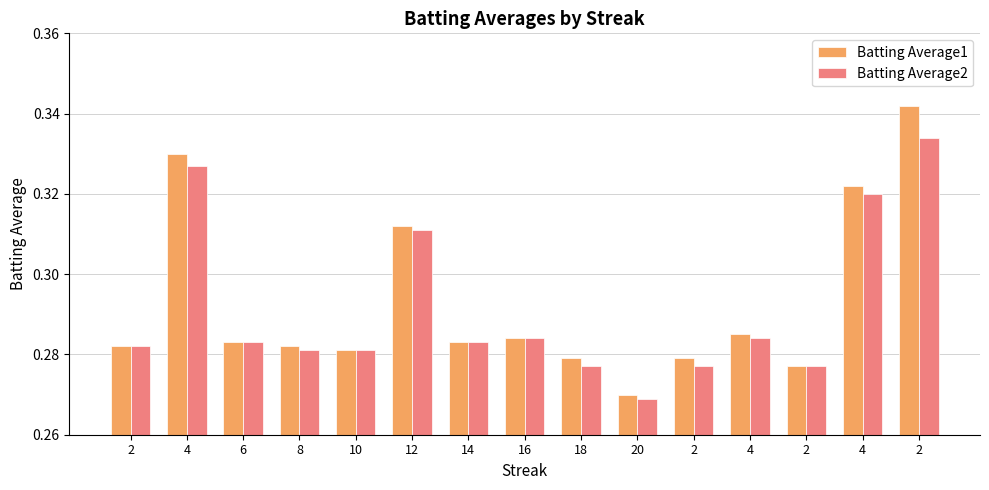

What is the sum of all Batting Average1 values?

4.4